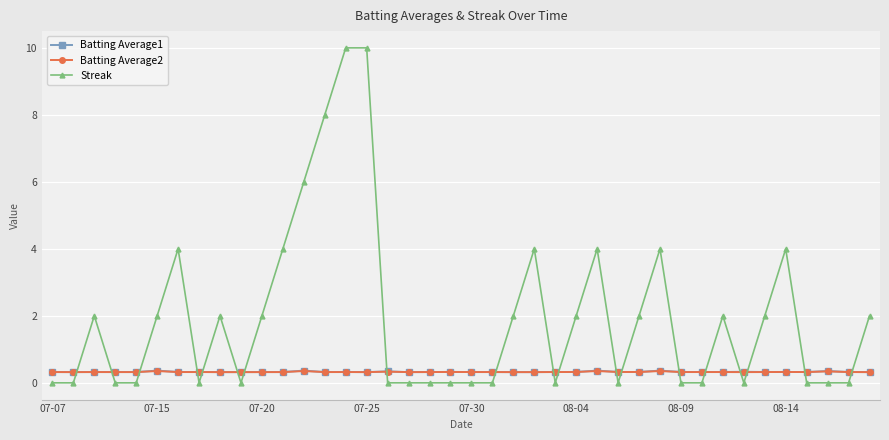

How many lines are shown in the chart?

3